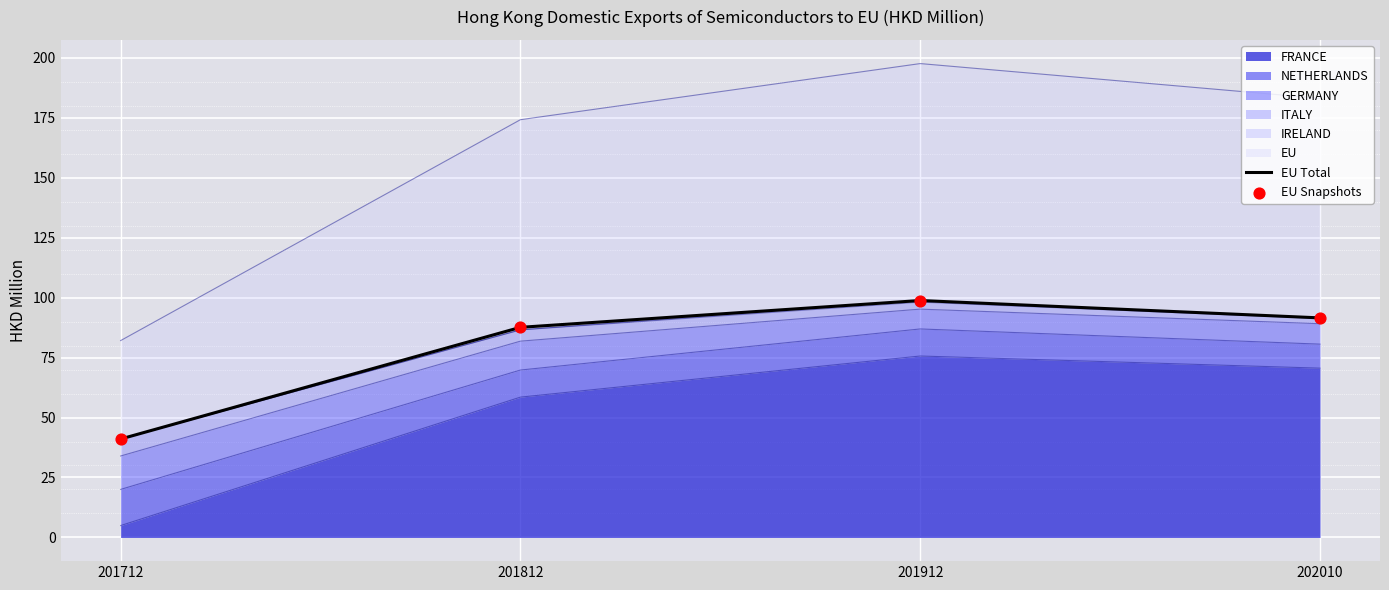

Which series has the largest total across all categories?

EU Total